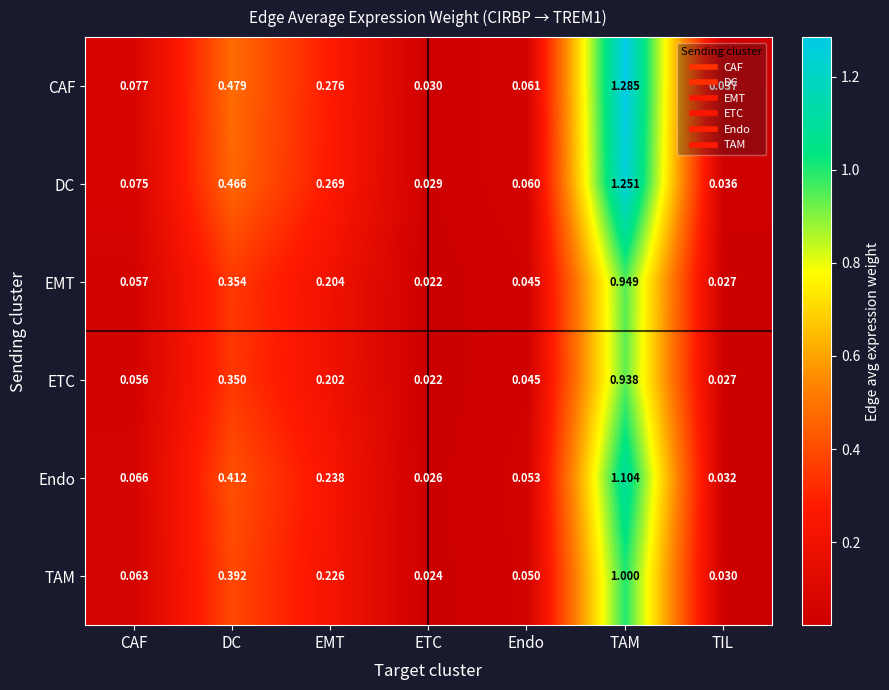

At which label is Endo closest to 0?

ETC